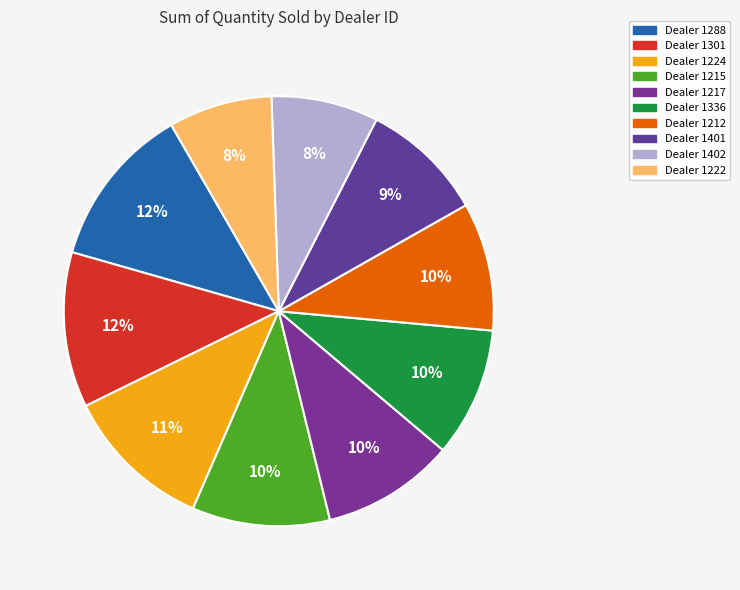

Is there a majority slice in this chart?

No